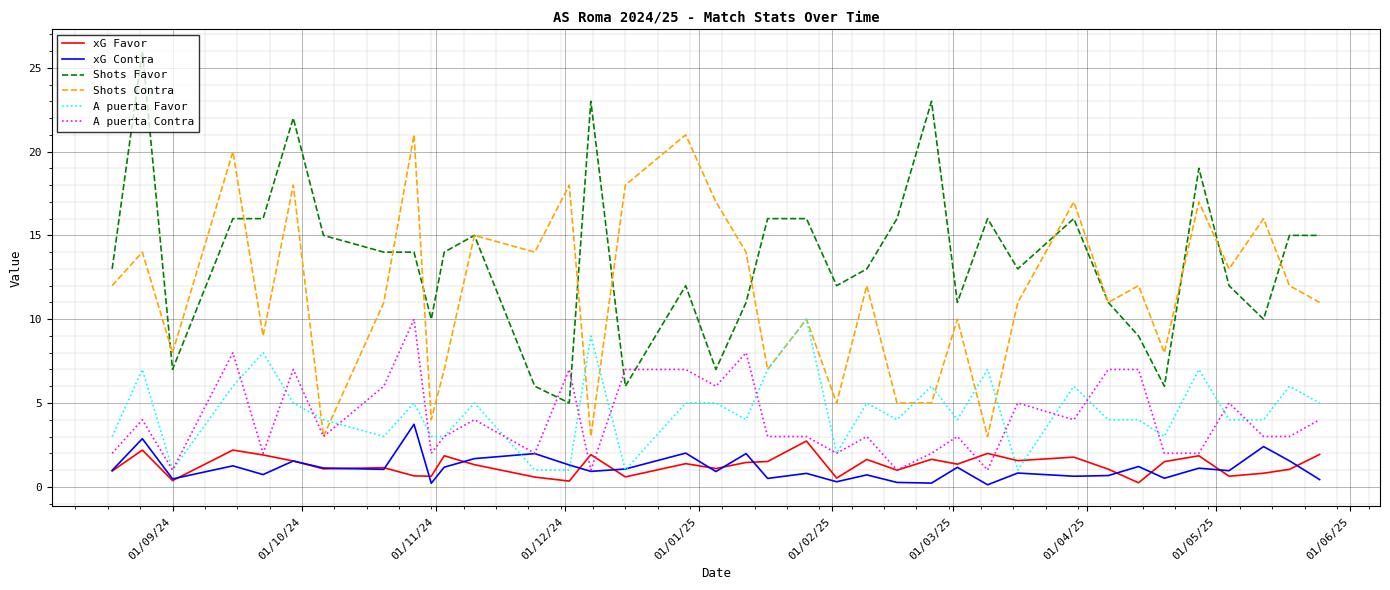

Which series has the largest total across all categories?

Shots Favor